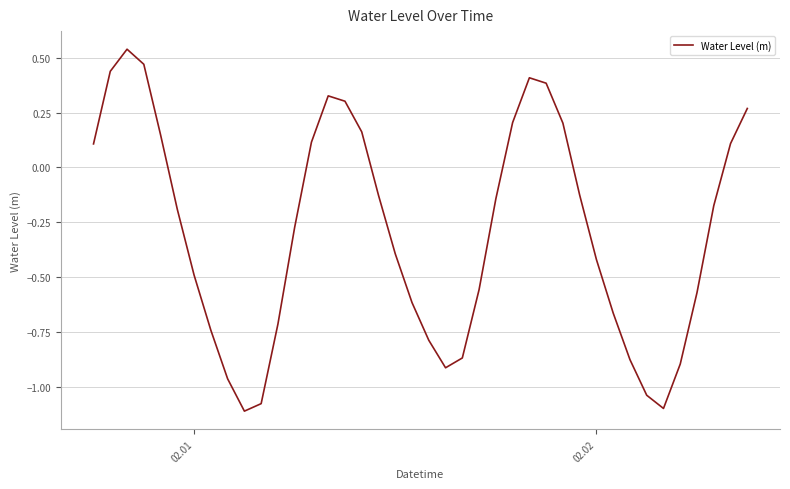

What is the difference between the second highest and second lowest values?

1.6